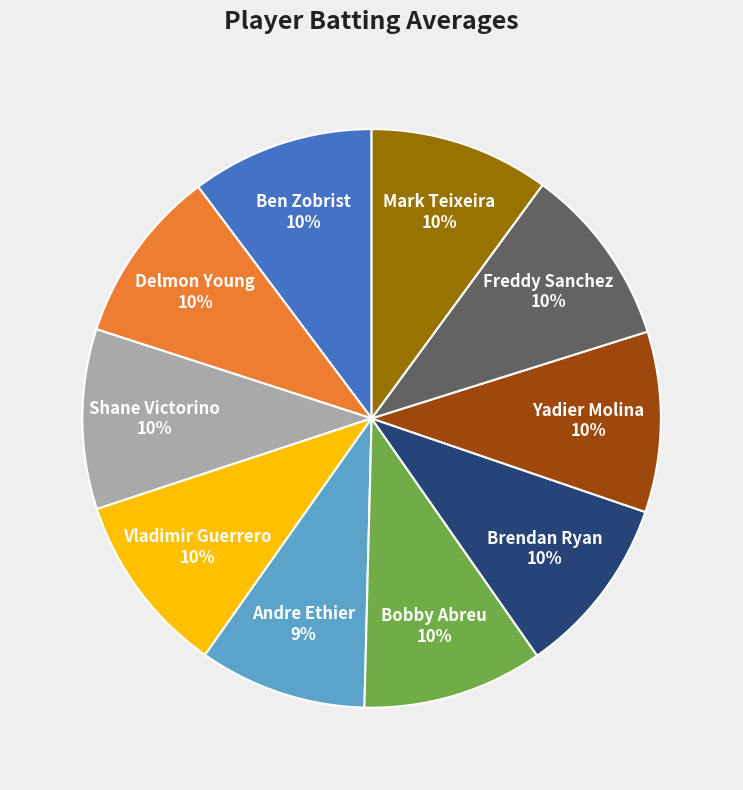

Between Freddy Sanchez and Andre Ethier, which is larger?

Freddy Sanchez